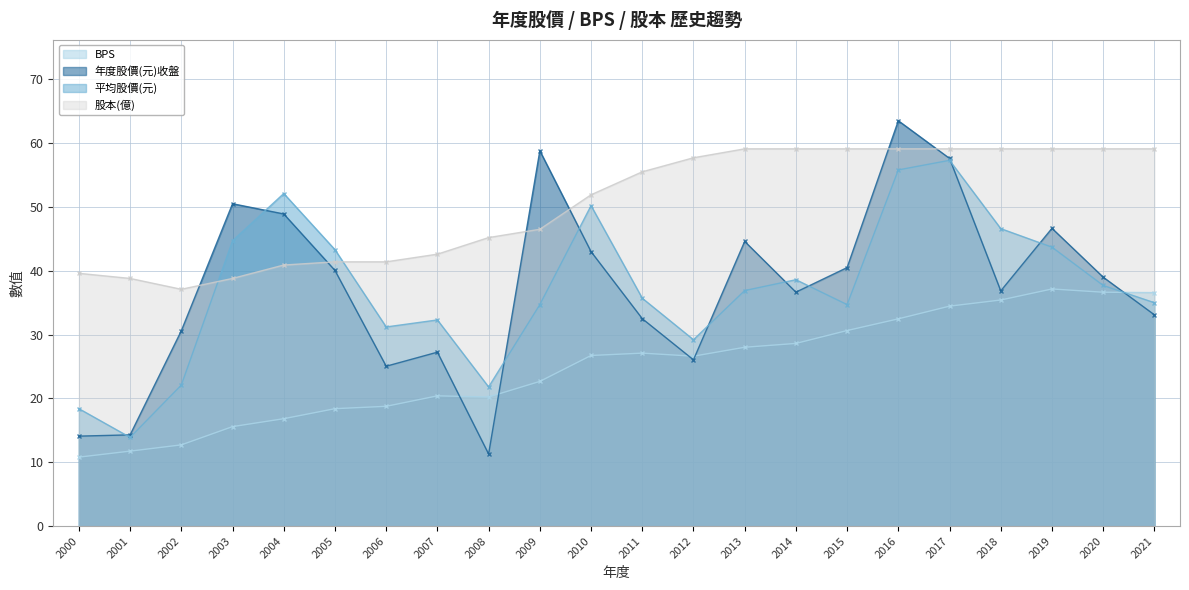

At which category is the sum across all series the highest?

2016